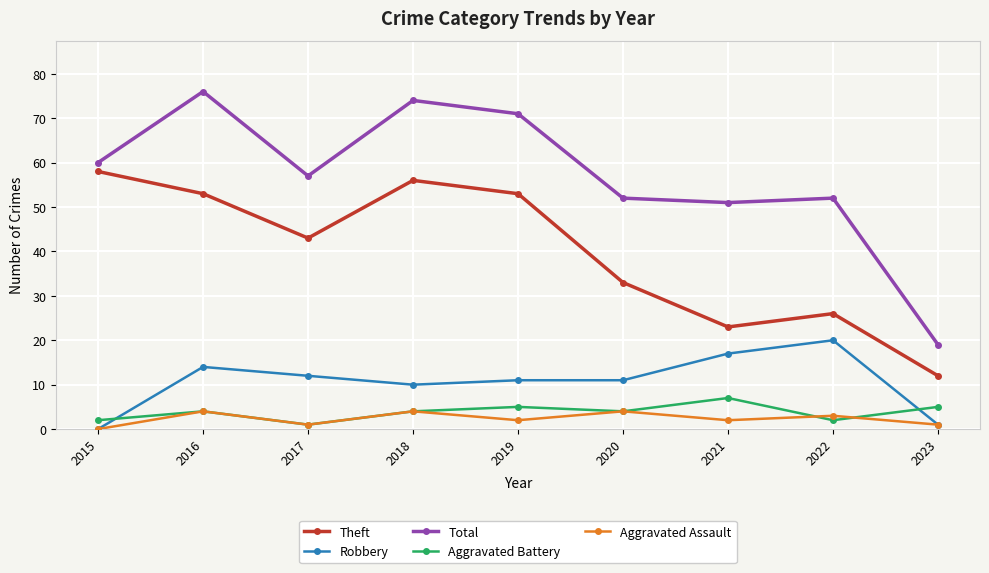

What is the total value across all series at 2022?

103